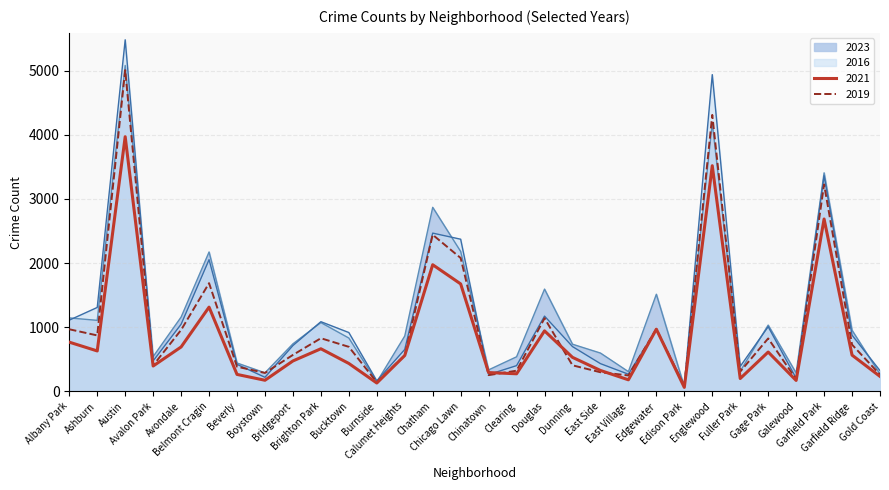

What is the sum of all 2019 values?

31445